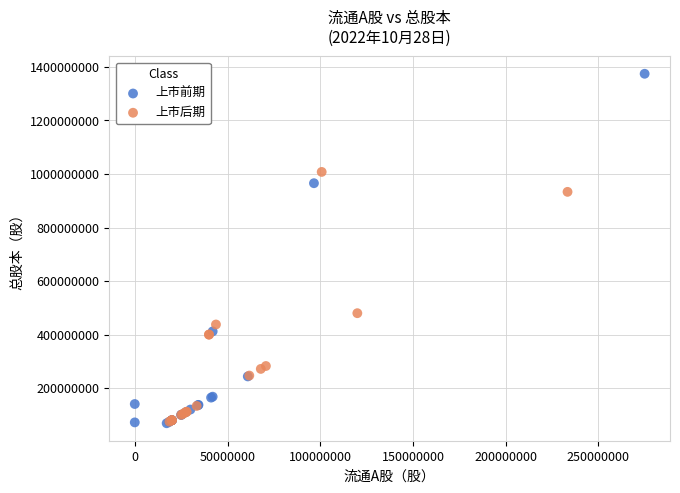

Which series reaches the maximum Y coordinate?

上市前期